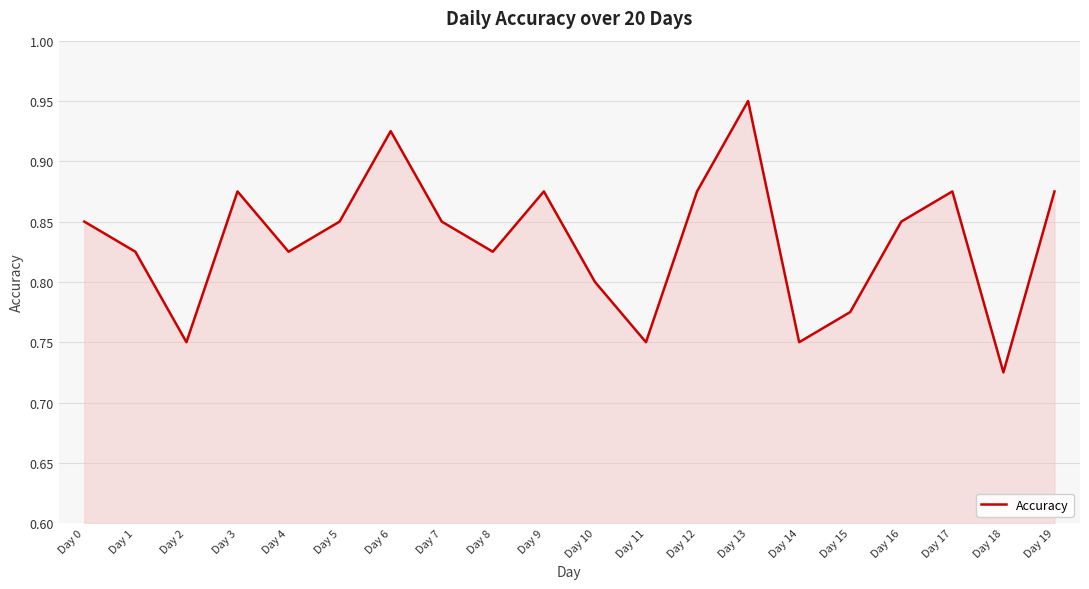

At which category does the chart reach its peak across all series?

Day 13